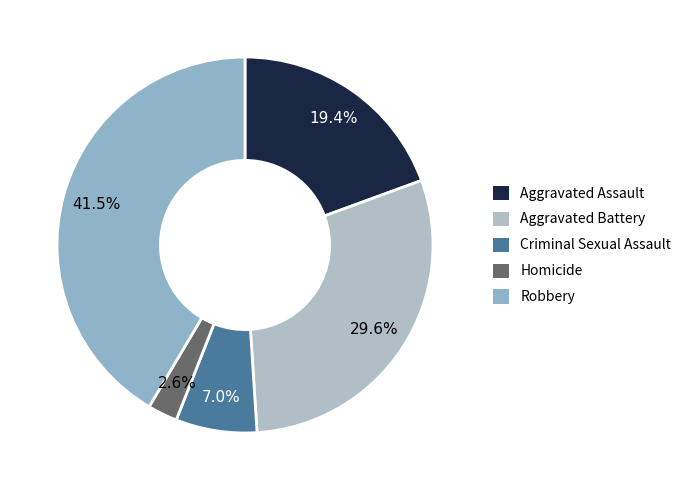

To the nearest percent, what is the average slice percentage?

20%